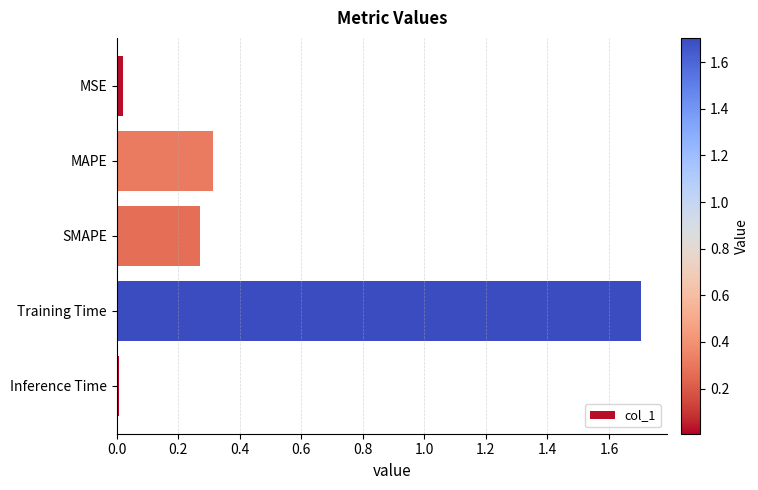

True or false: the data shows 0.3 at MAPE.

True